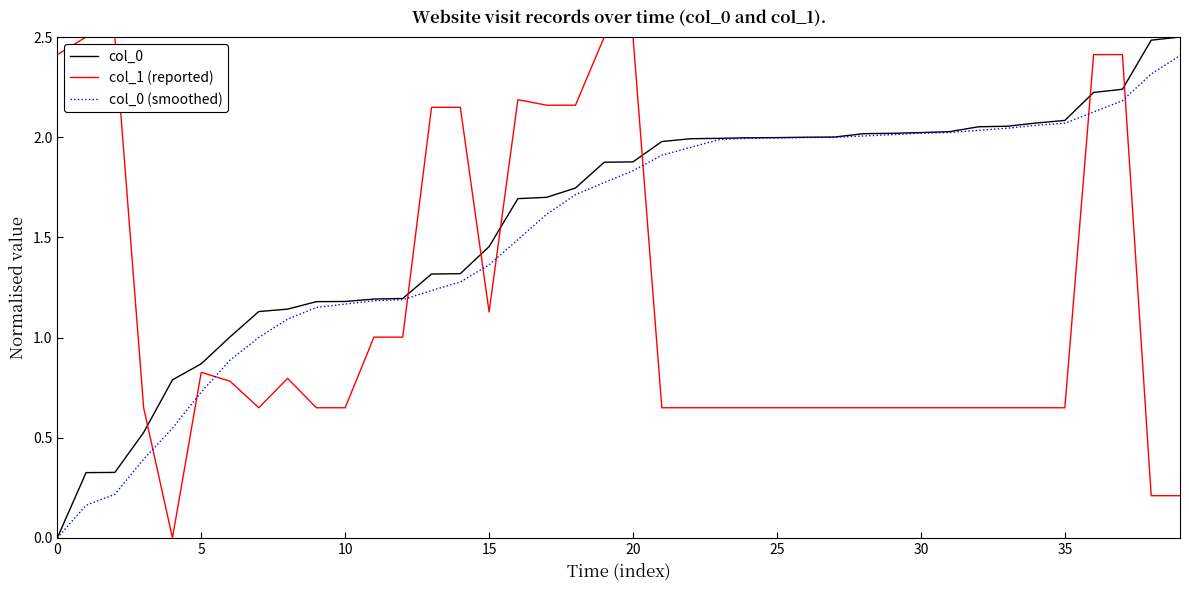

Which series ends up on top after the final intersection of col_1 (reported) and col_0 (smoothed)?

col_0 (smoothed)